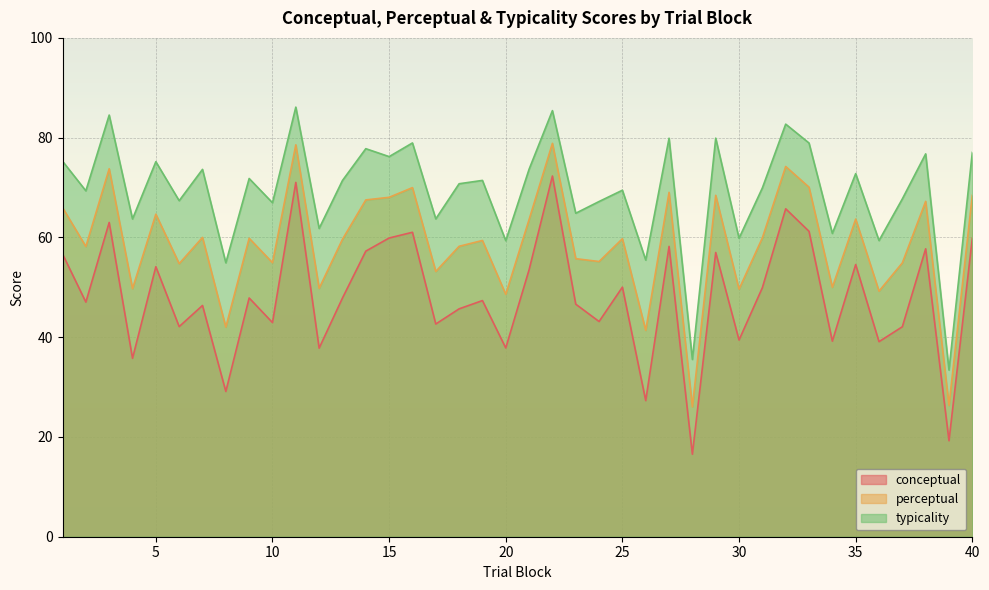

Where is the first local maximum for conceptual?

3